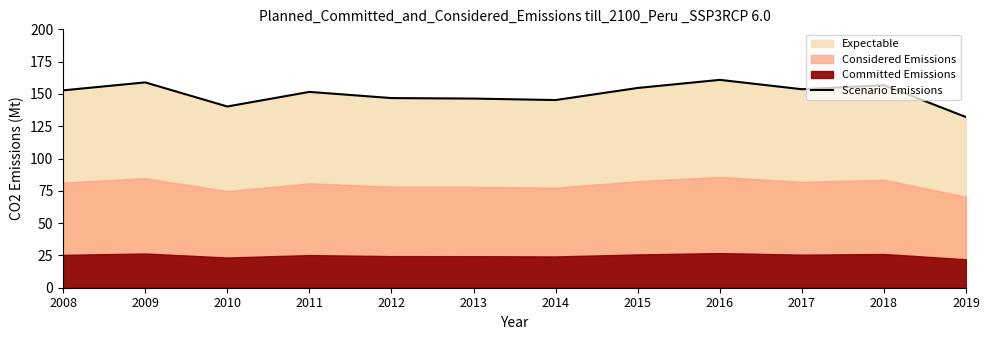

What is the value of the 1st point from the left?

152.8